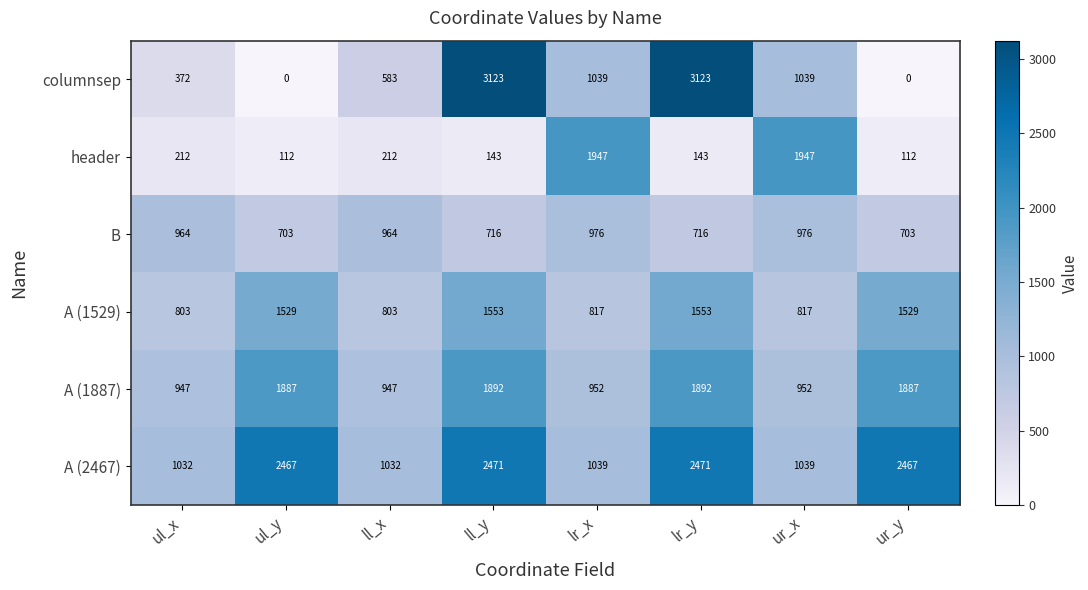

Which series changed the most between lr_y and ur_y?

columnsep